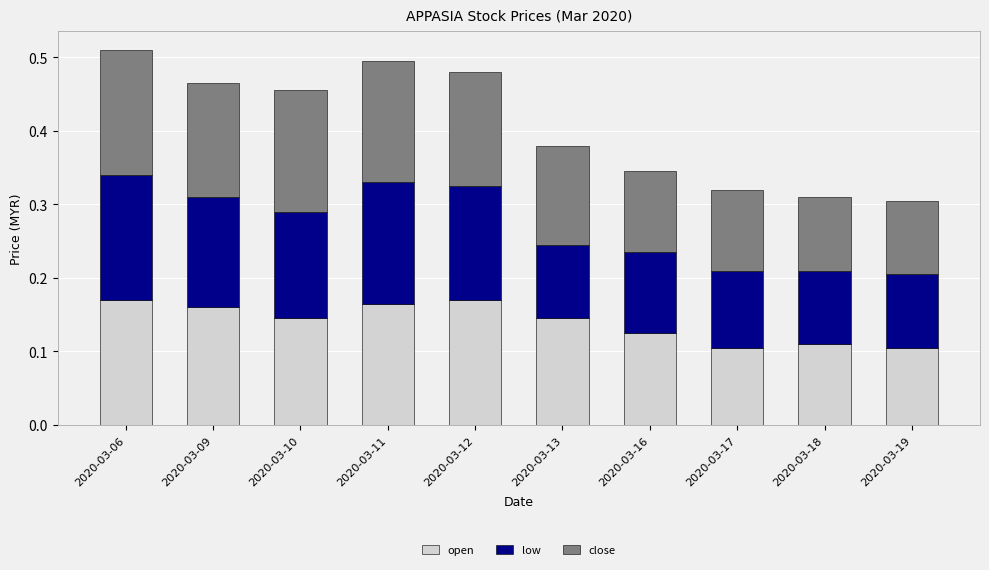

What is the total value across all series at 2020-03-06?

0.5